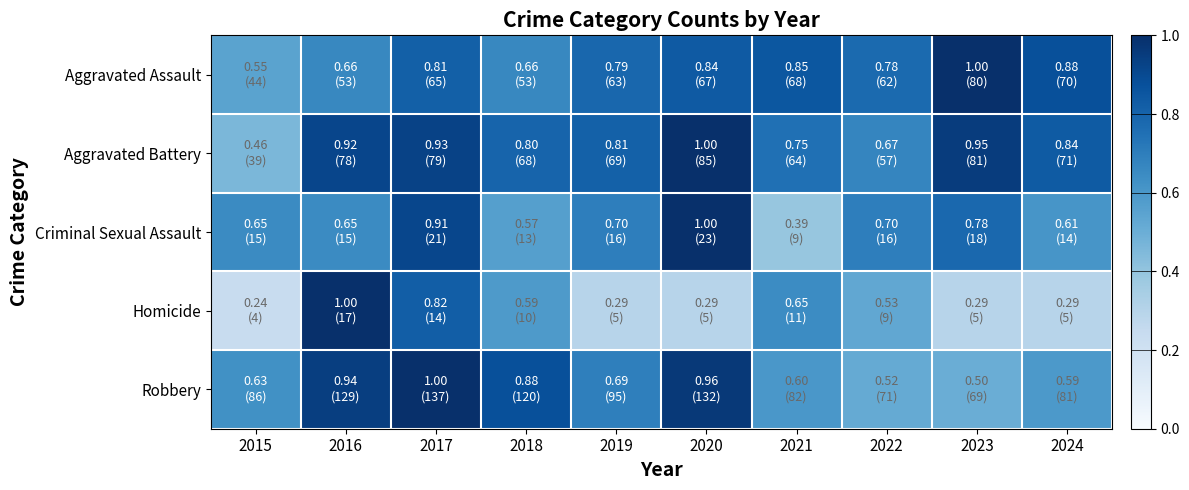

How many distinct data groups are displayed?

5